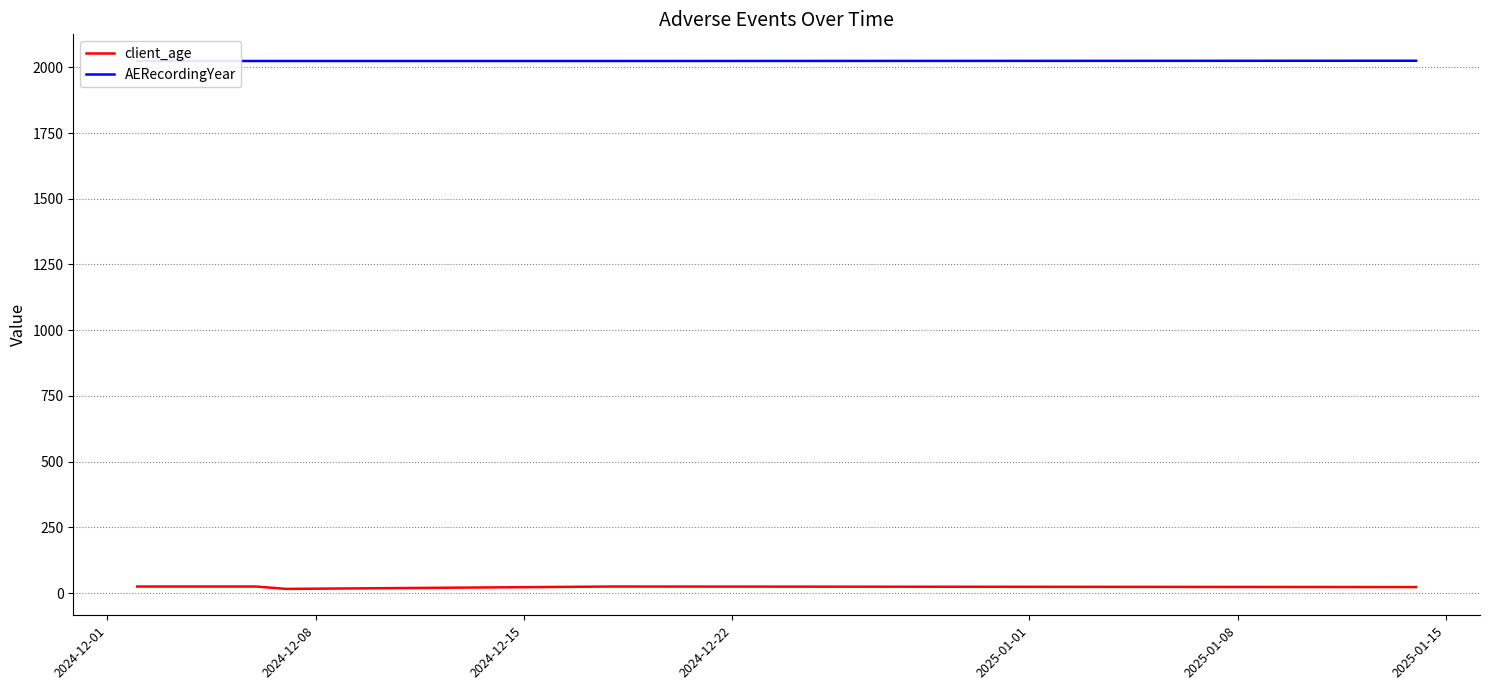

What is the approximate value of client_age at 2025-01-01?

23